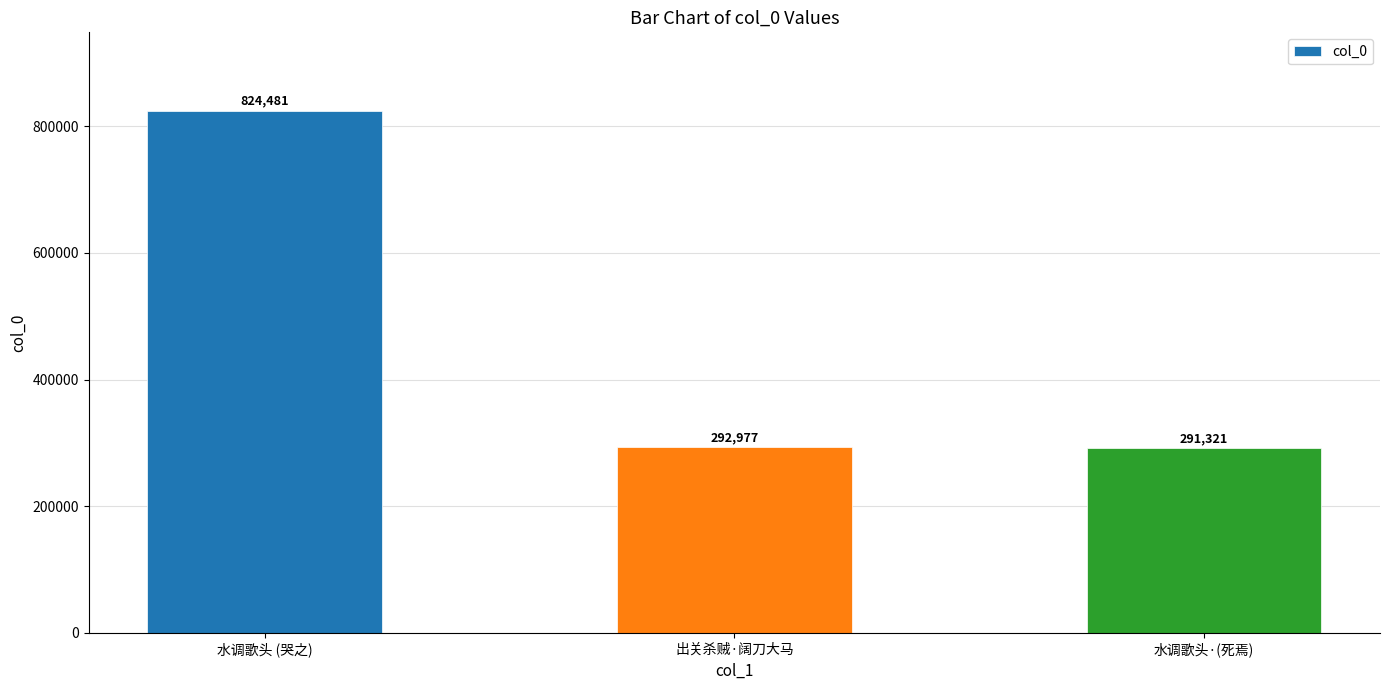

Reading left to right, extract all data points from this chart.

824481	292977	291321